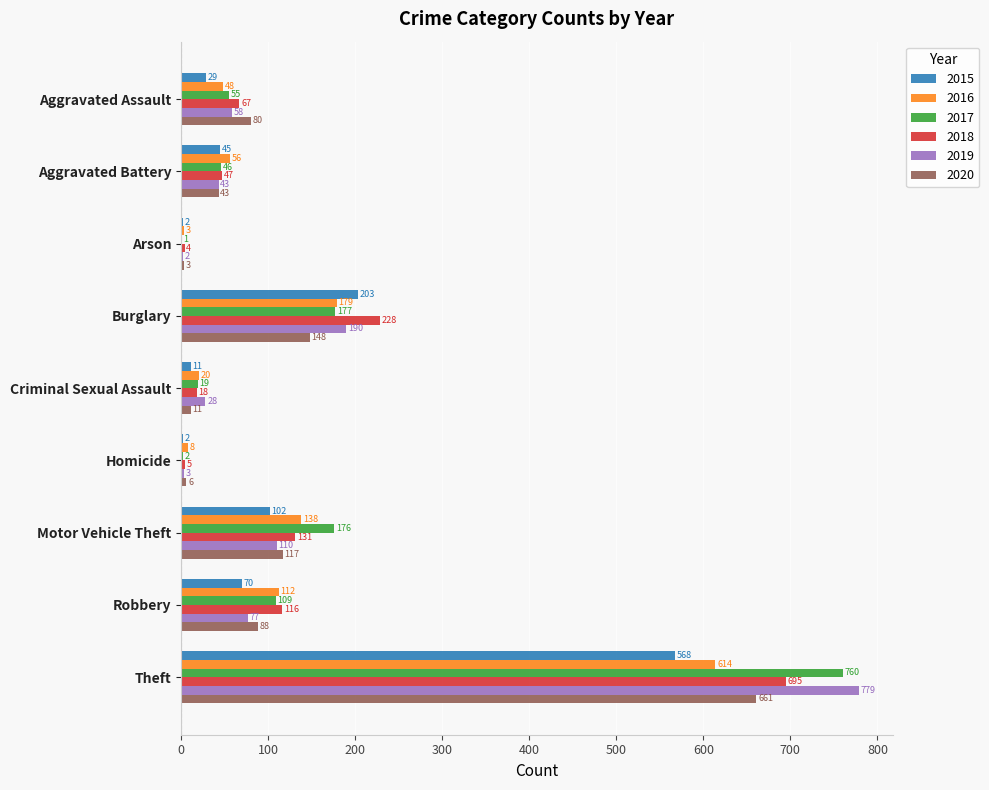

What is the sum of the 2016 values at Theft and Arson?

617